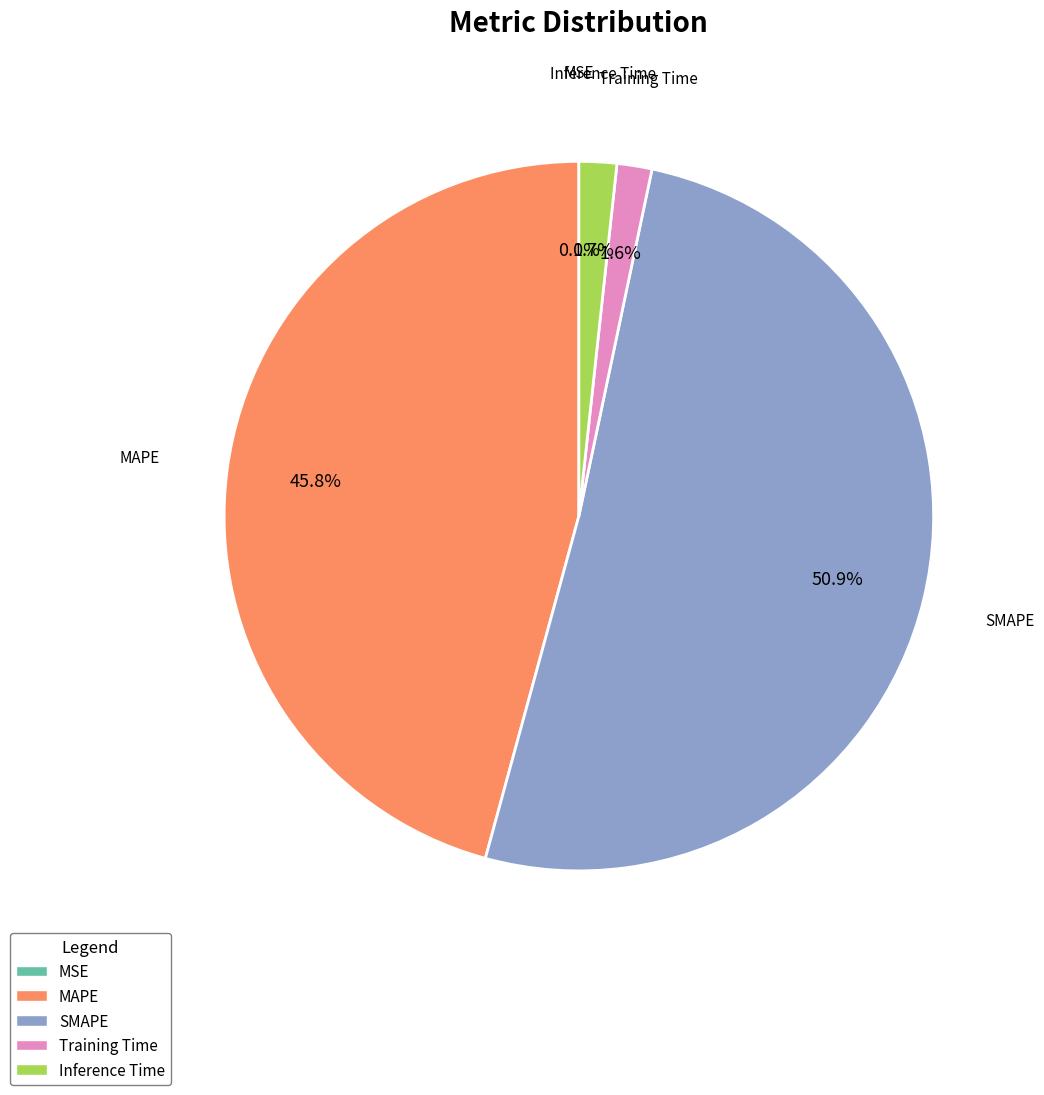

Is there a majority slice in this chart?

Yes